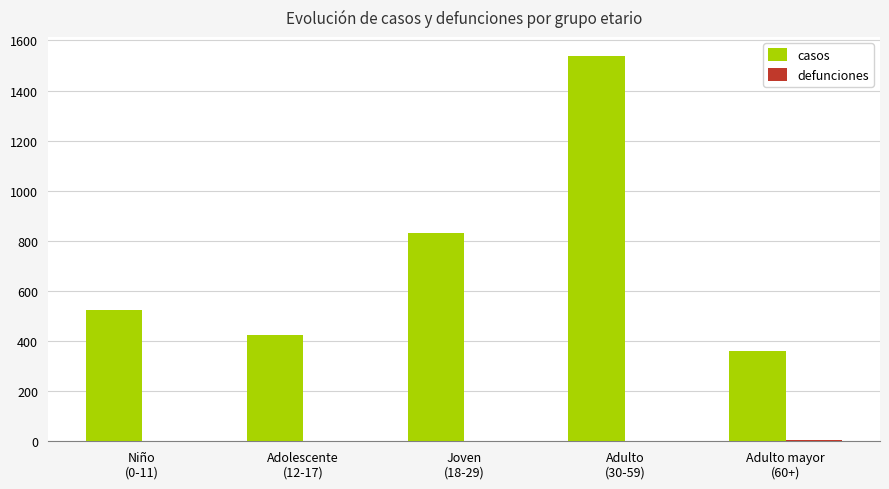

Which series has the largest total across all categories?

casos